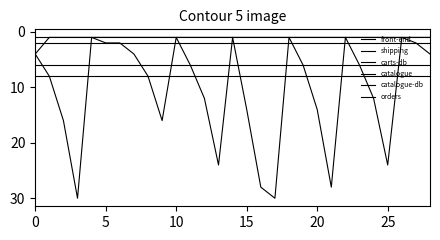

Does the chart display data point markers on the line(s)?

No